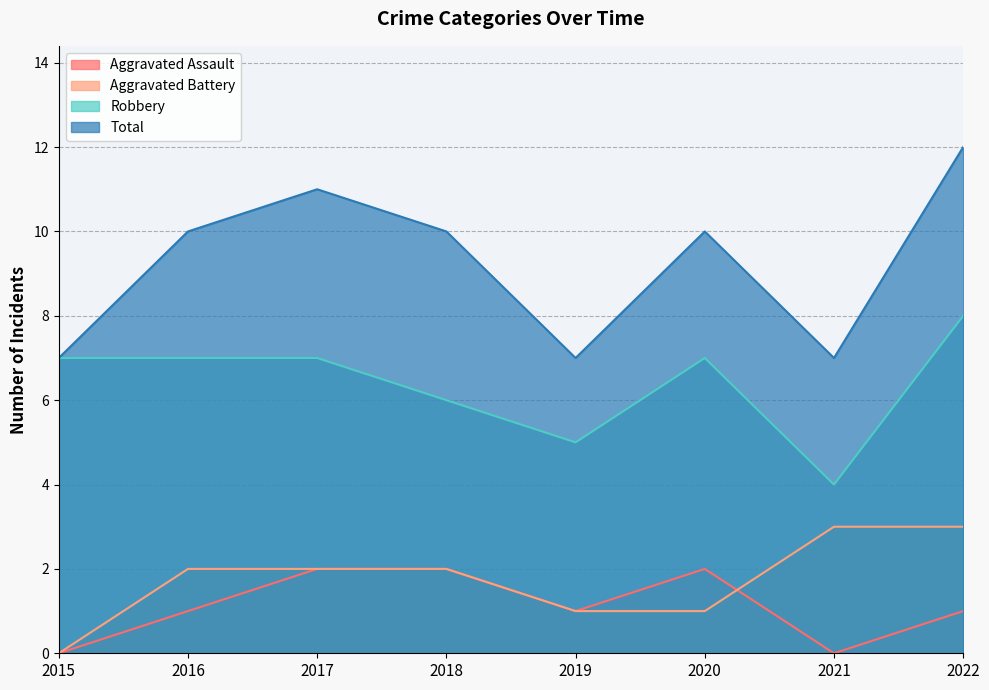

Which has a higher value, 2021 or 2015?

2021